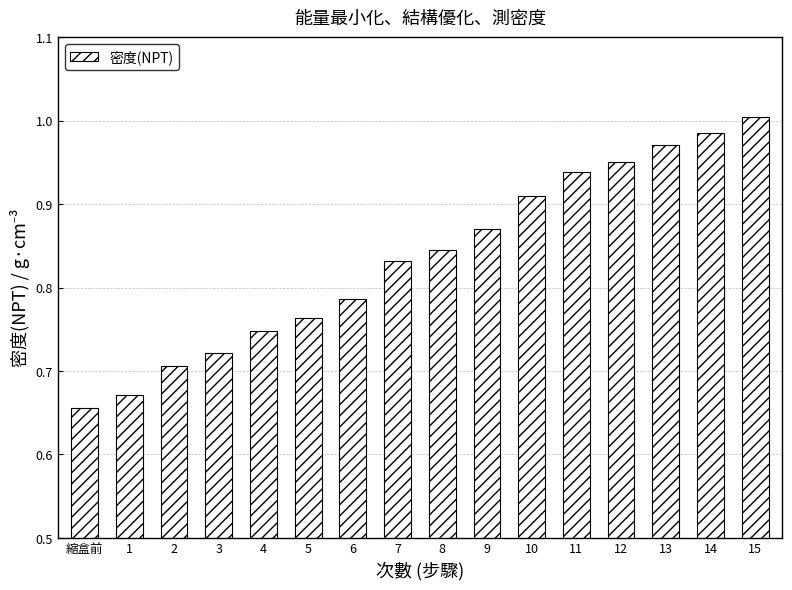

The value at 6 is 1.2. True or false?

False